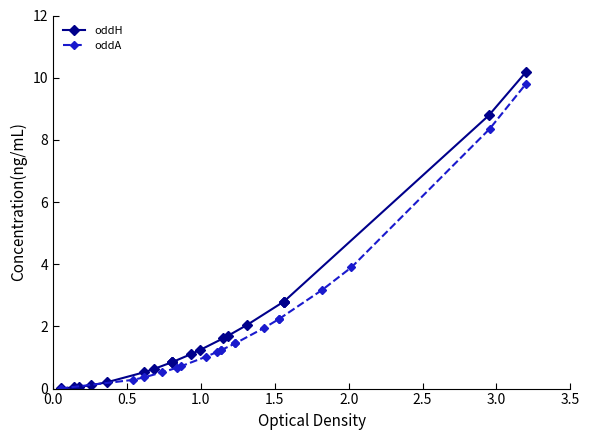

Does the chart have visible grid lines?

No